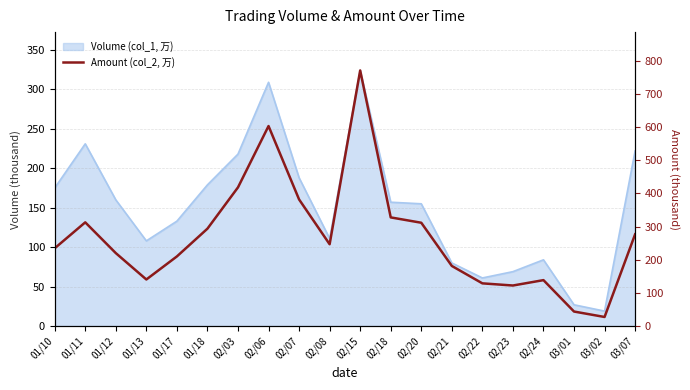

True or false: the data shows 327.7 at 02/18.

True